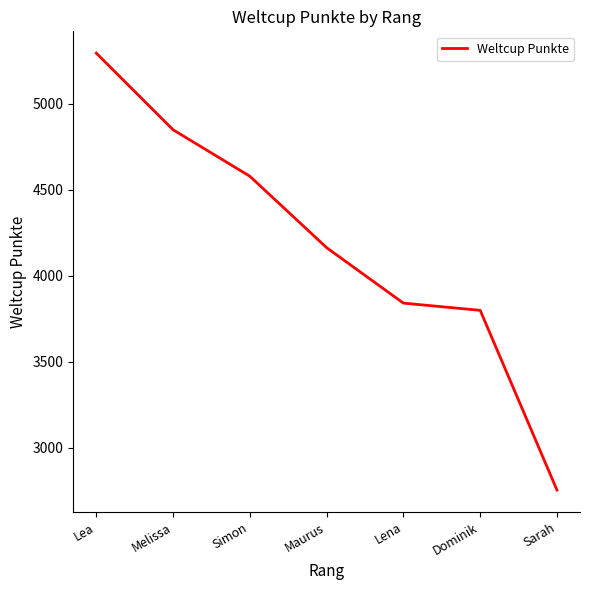

Reading left to right, transcribe all the data shown in this chart.

5293	4848	4578	4163	3841	3799	2755